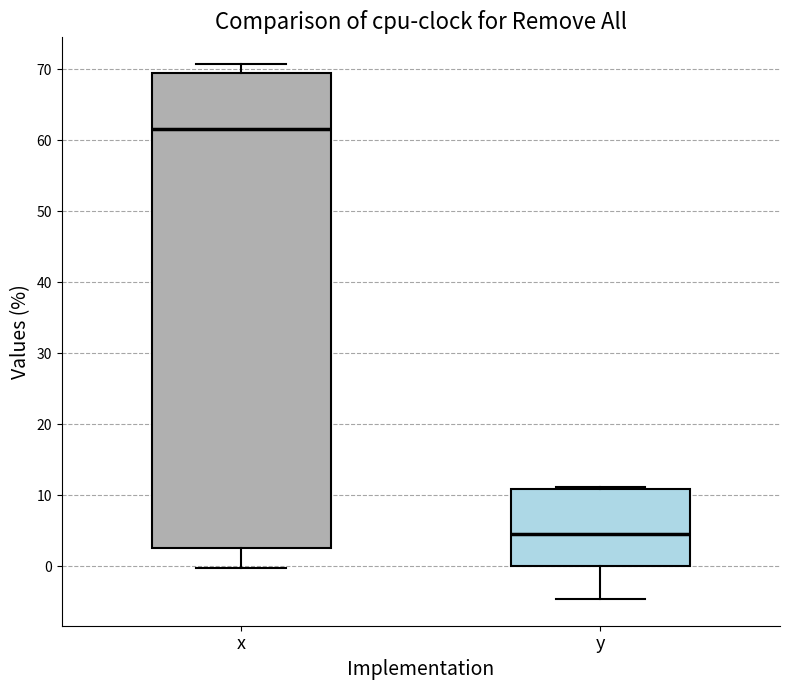

Reading left to right, read every box against the y-axis: the position of its median line, the range the box covers, and the ends of its whiskers. The values are not printed on the chart, so give them approximately, as read against the axis.

x: median 62, box 3 to 69, whiskers 0 to 71
y: median 5, box 0 to 11, whiskers -5 to 11